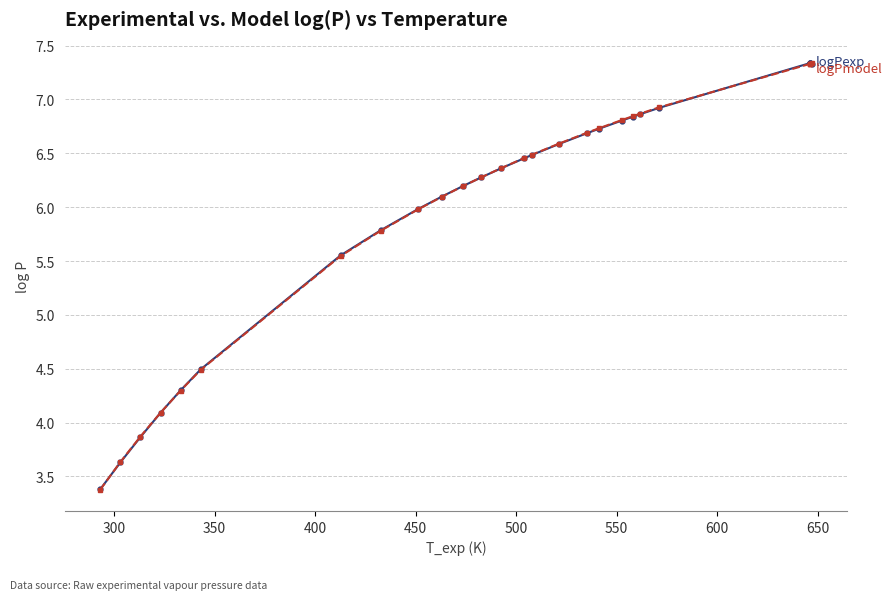

How many distinct data groups are displayed?

2